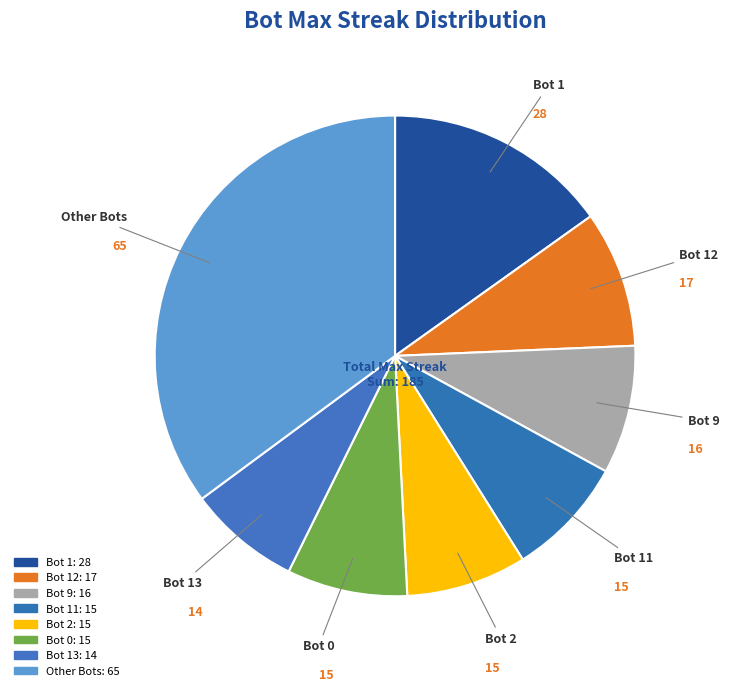

What is the smallest slice in the pie chart?

Bot 13